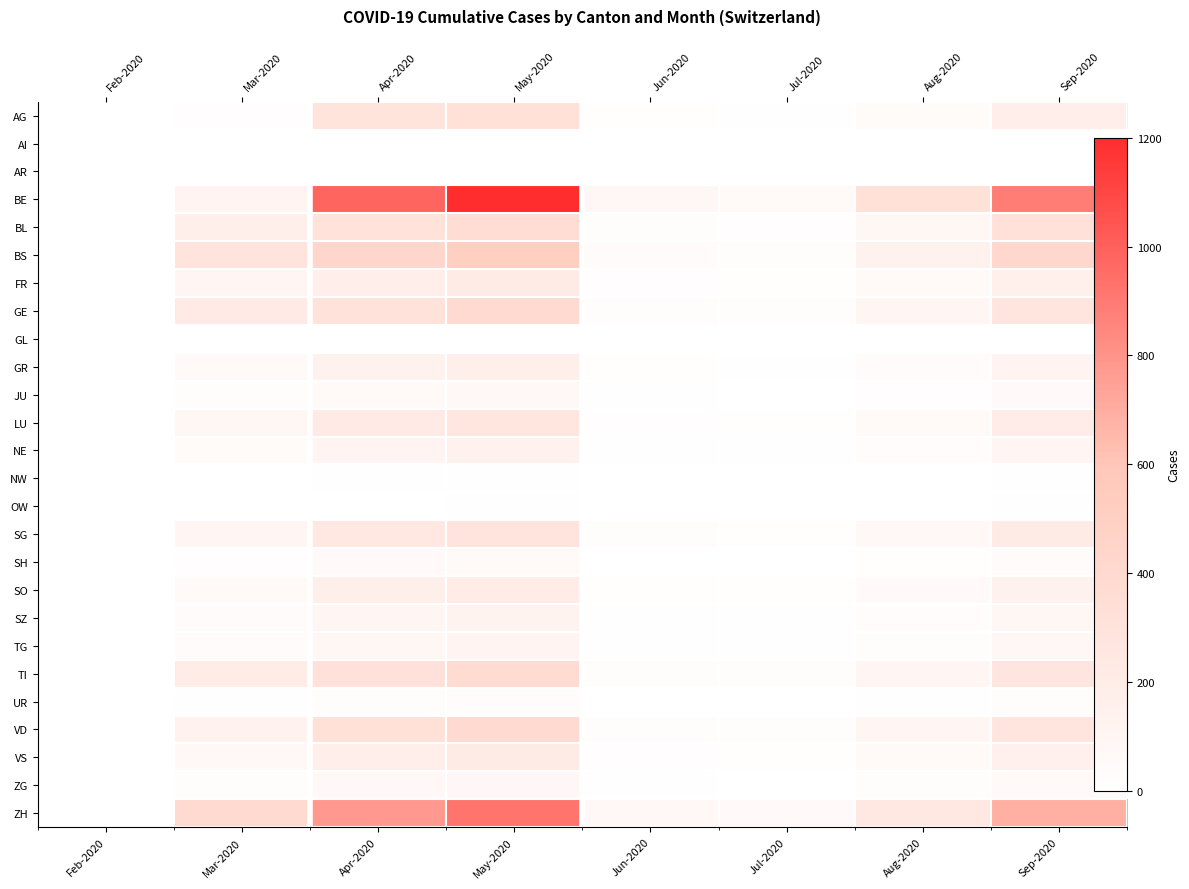

What is the approximate value of BS at Sep-2020, to the nearest 50?

400